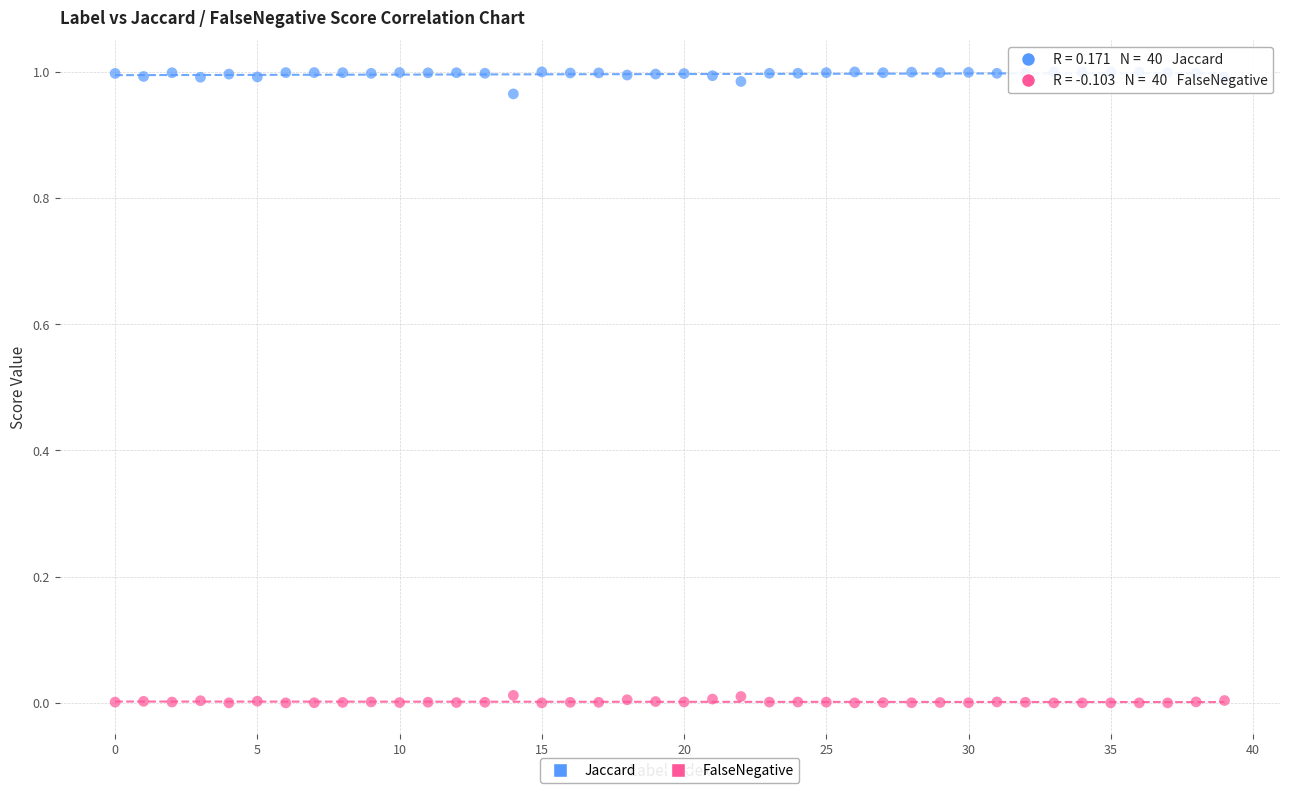

What are all the series names shown in the legend?

Jaccard, FalseNegative